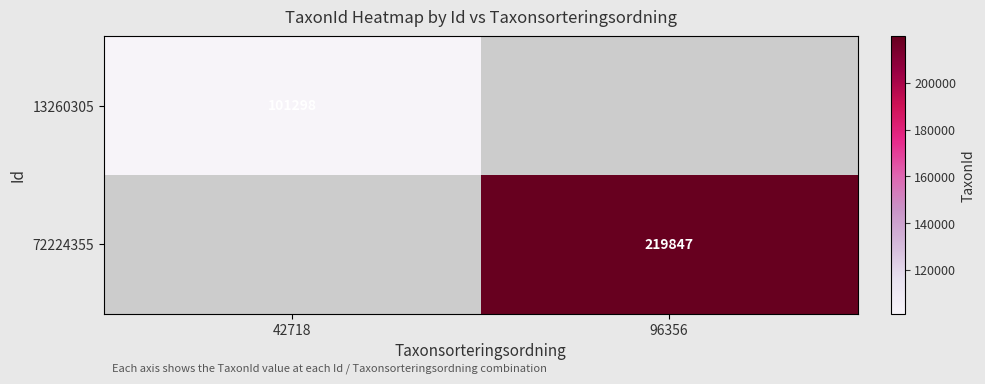

The 72224355 series shows 375316 at 96356. True or false?

False